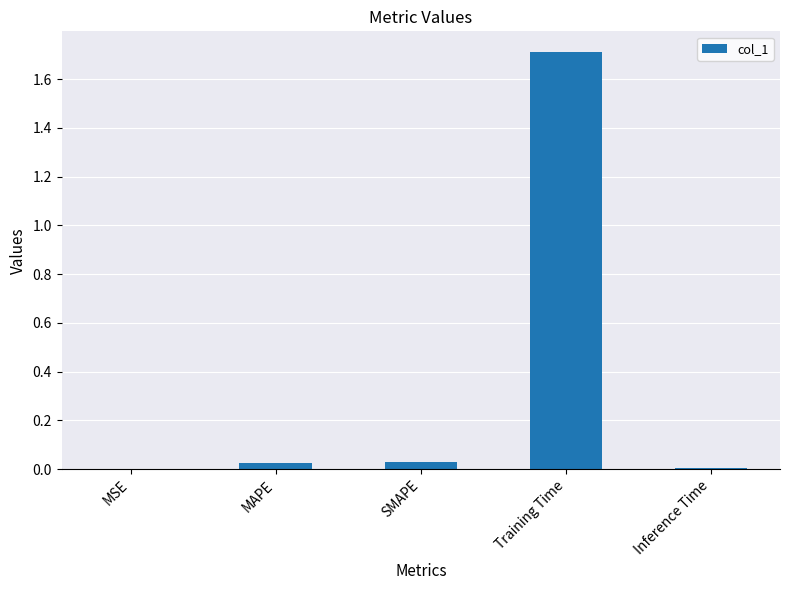

Is it true that the value at Inference Time is 0.0?

True